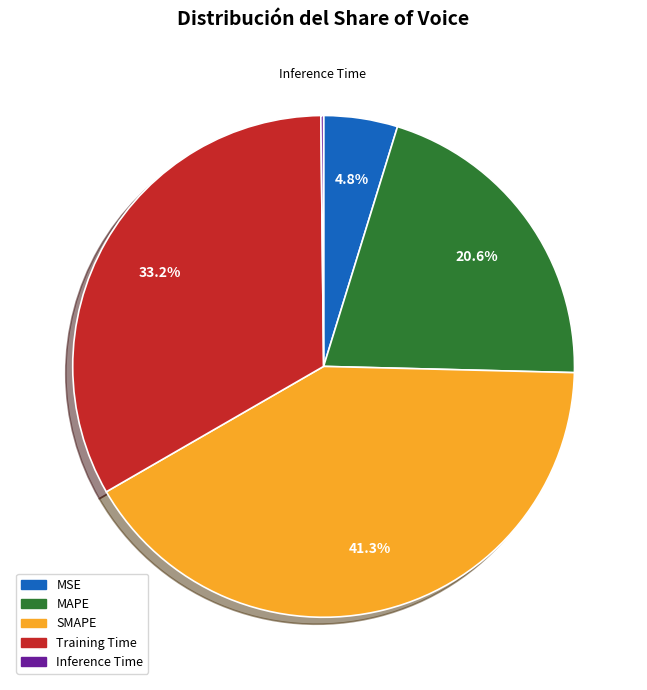

Is Training Time the majority of the pie?

No